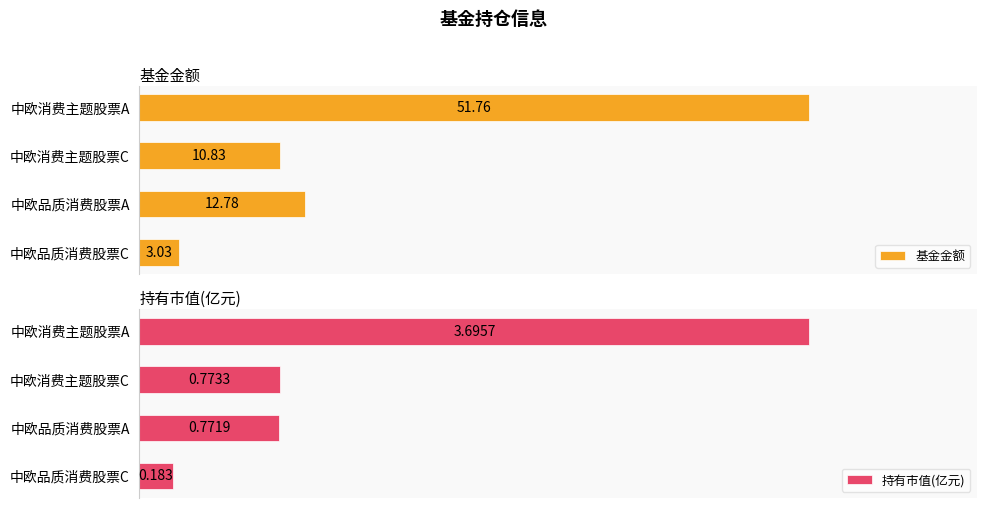

Which series has the widest spread of values?

基金金额